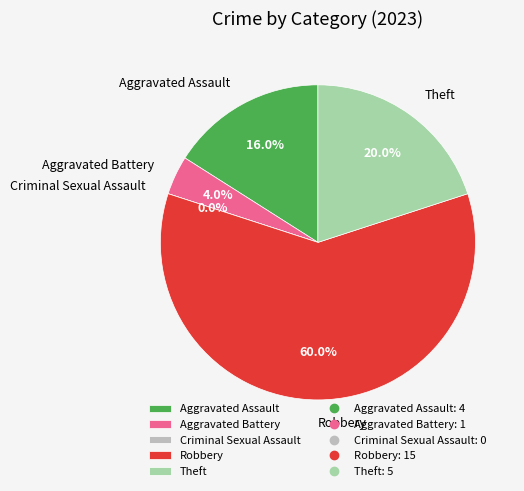

Does Criminal Sexual Assault represent more than half of the total?

No